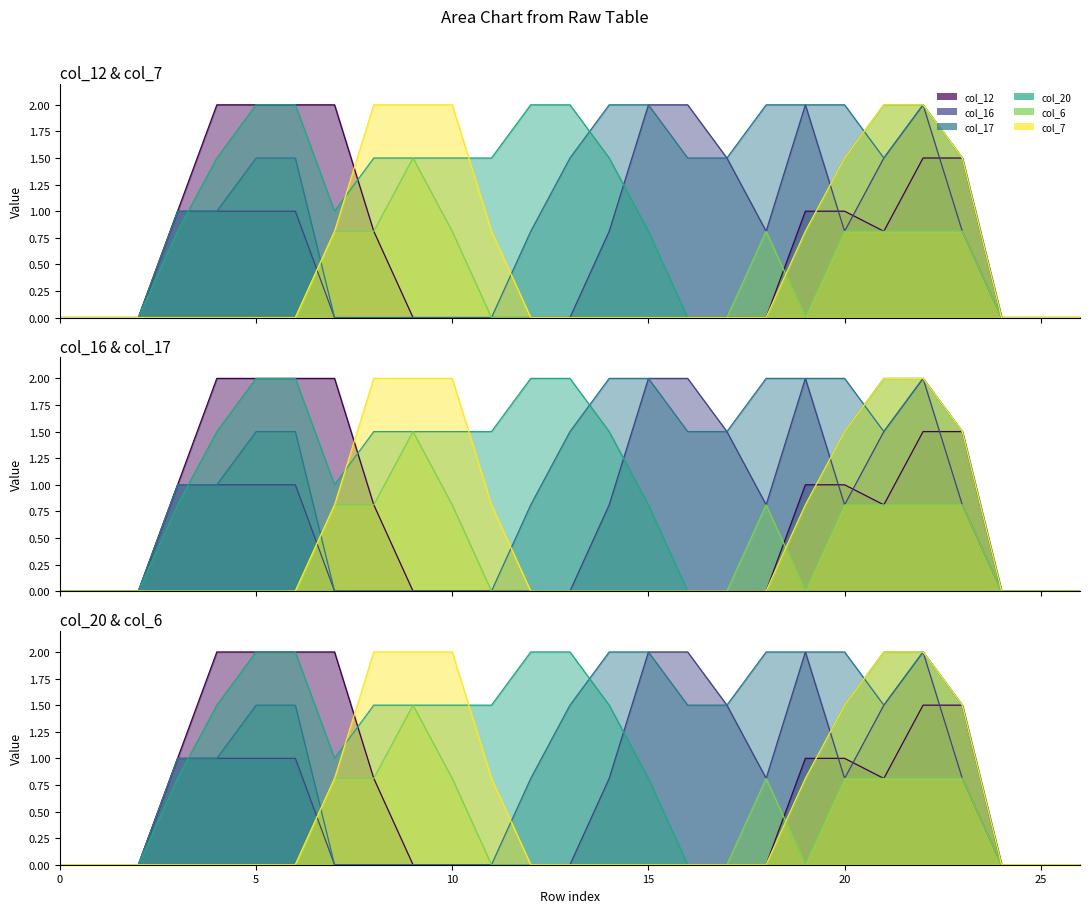

How many positive values does the col_12 series have?

11